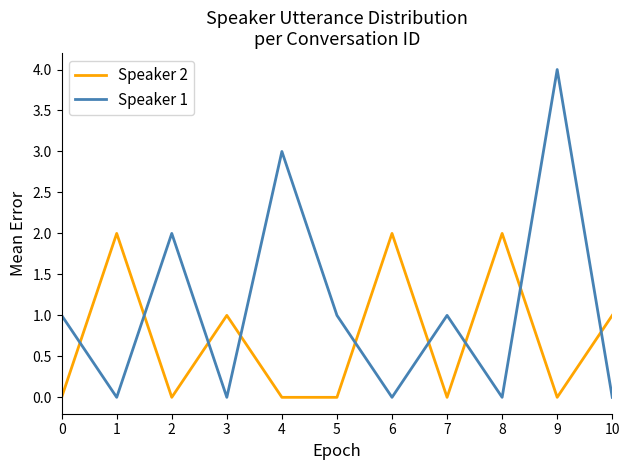

True or false: Speaker 2 and Speaker 1 cross at least once.

True